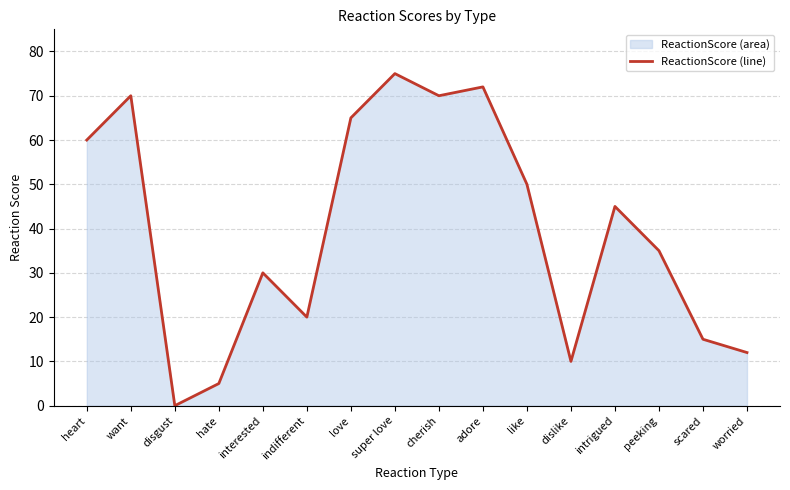

What is the difference between the values at worried and indifferent?

8